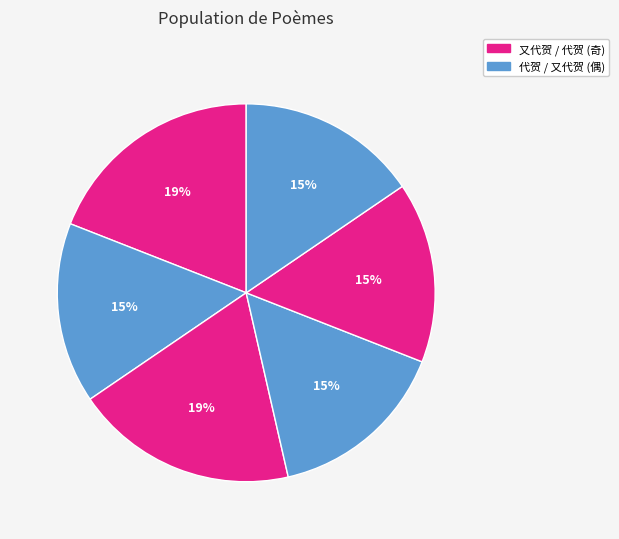

To the nearest percent, what is the difference between the largest and smallest slice percentages?

4%